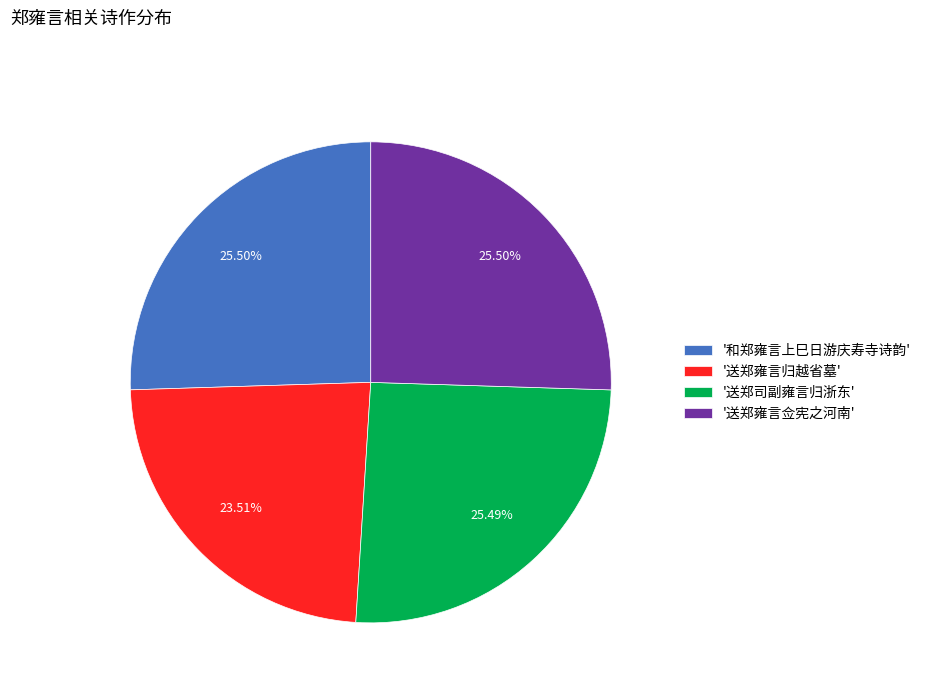

What is the ratio of the value at '送郑雍言佥宪之河南' to the value at '送郑雍言归越省墓'?

1.1